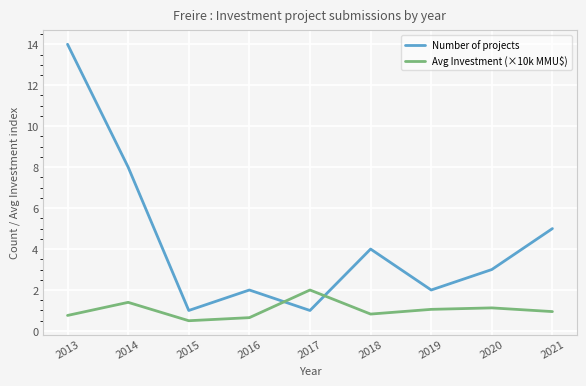

At which category is the sum across all series the highest?

2013